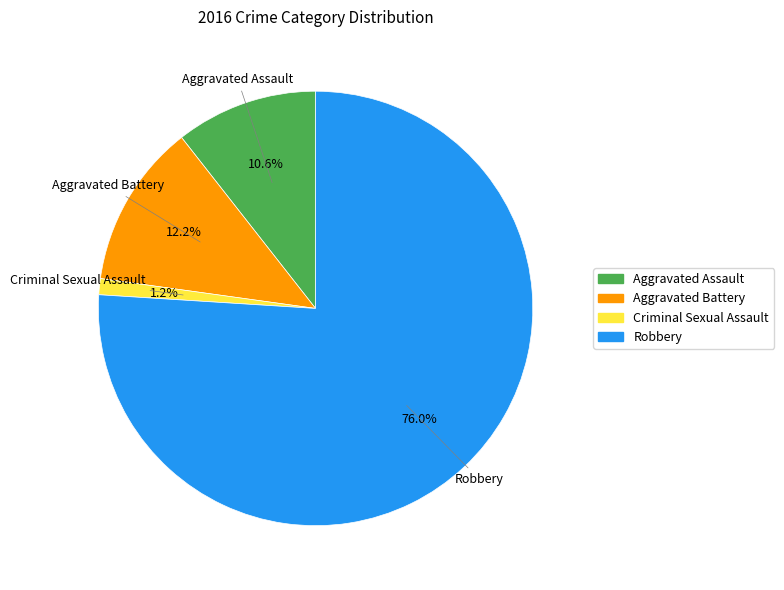

Is it true that Aggravated Battery is 12% of the pie?

True